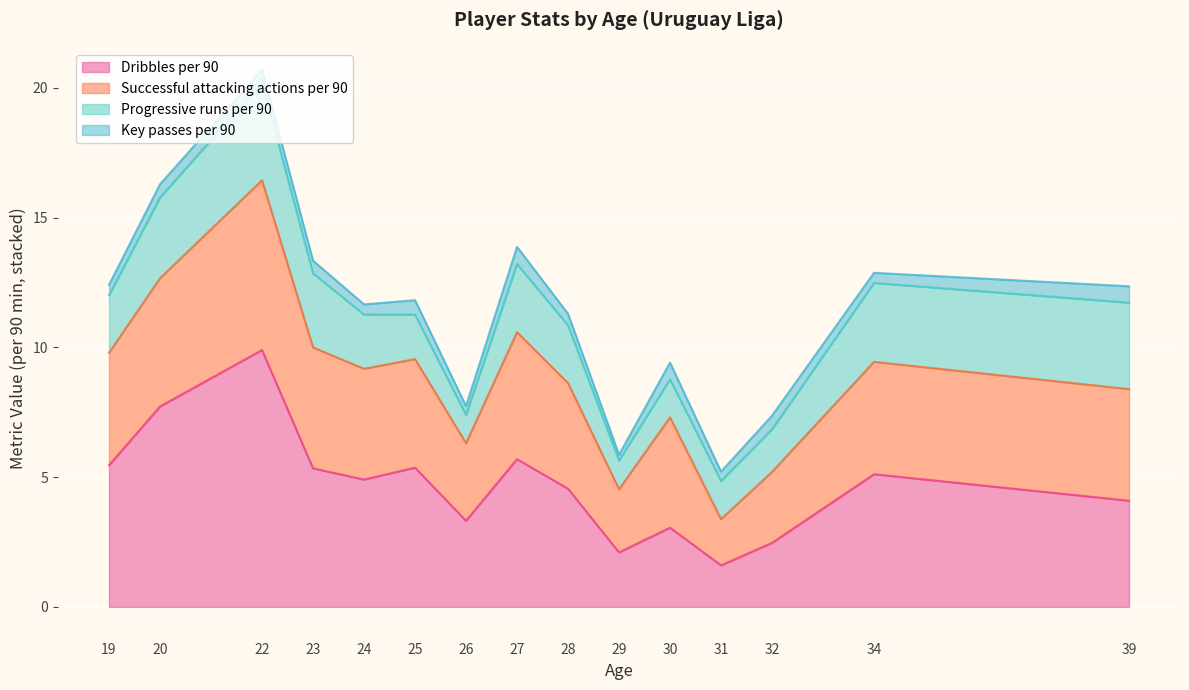

What is the lowest value of the Dribbles per 90 series?

1.6